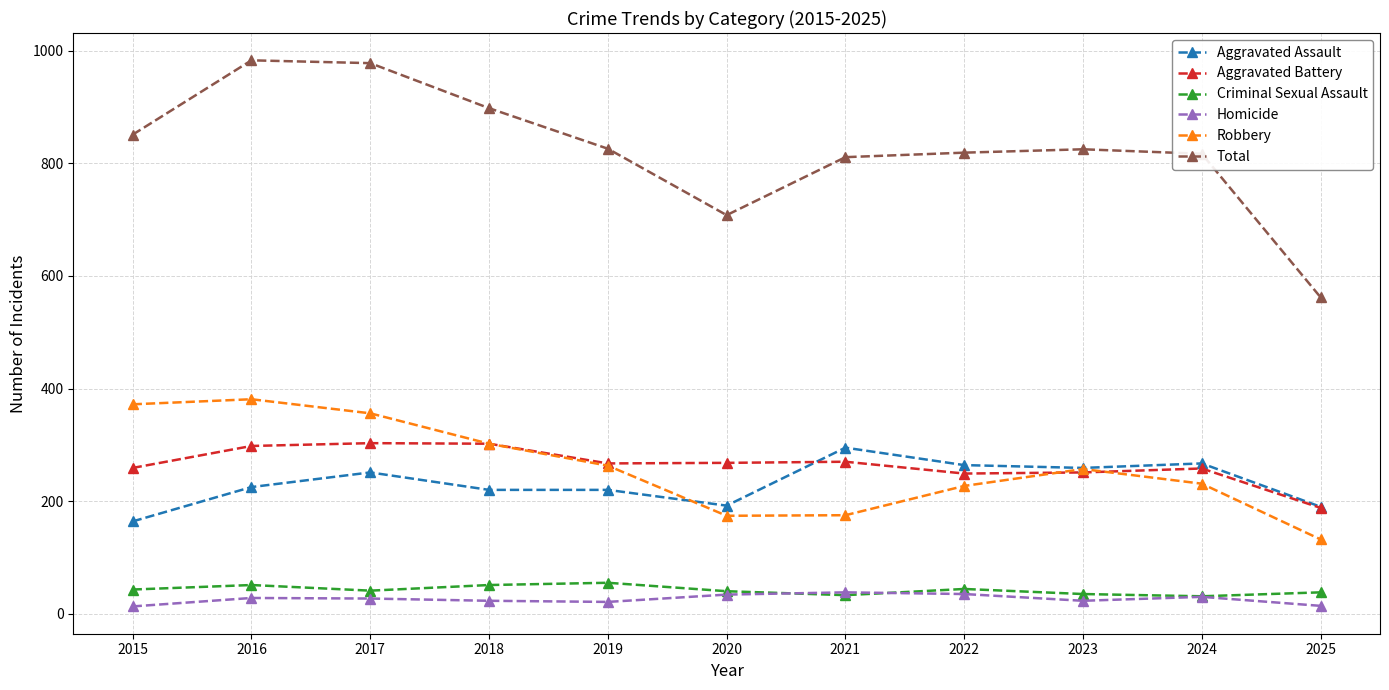

The Aggravated Battery series shows 69 at 2023. True or false?

False